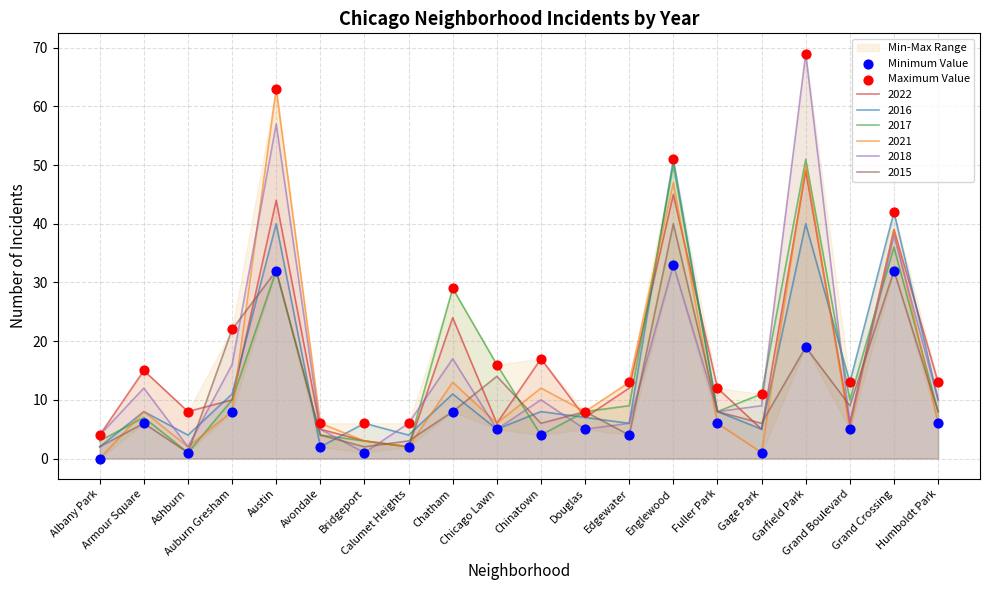

Which series reaches the maximum Y coordinate?

Maximum Value